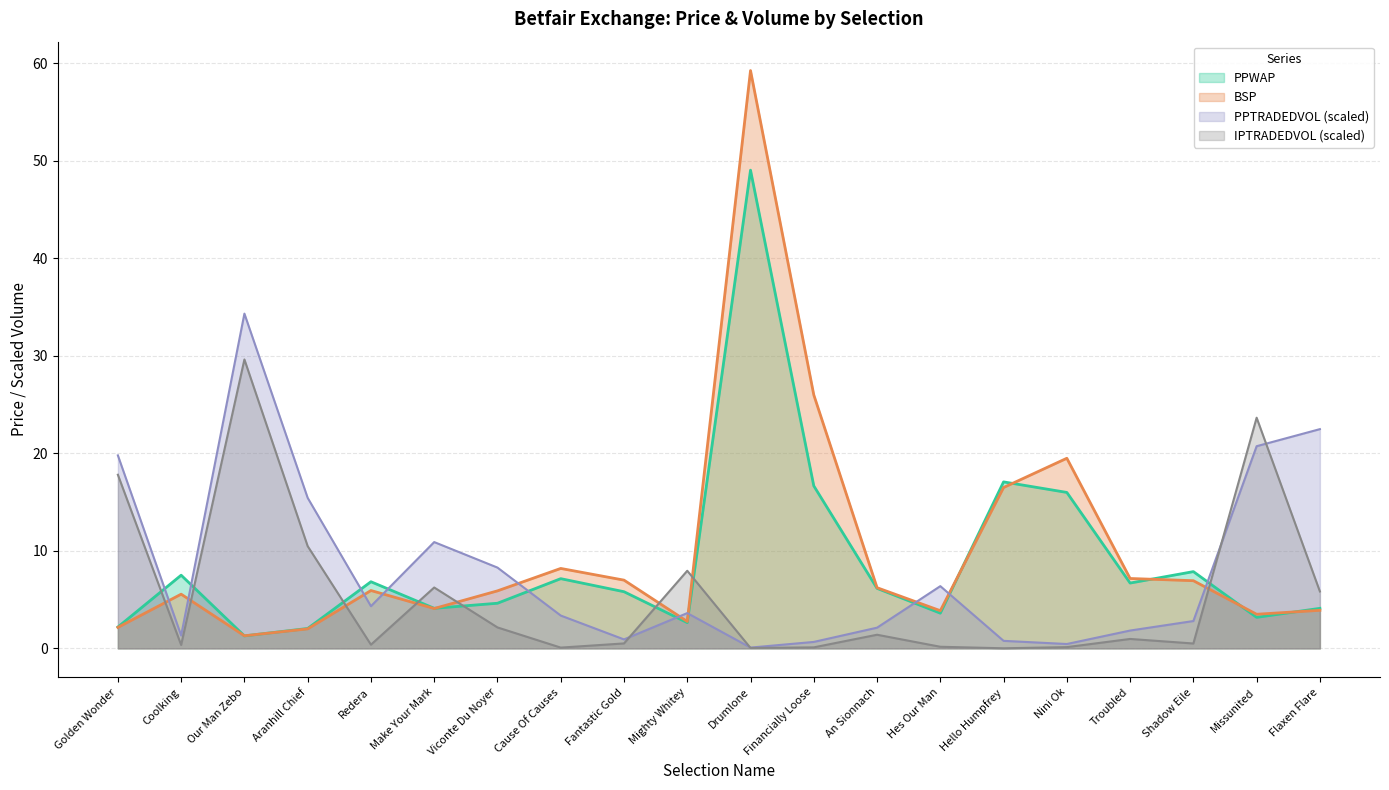

Which category has the lowest value in the PPTRADEDVOL series?

Drumlone